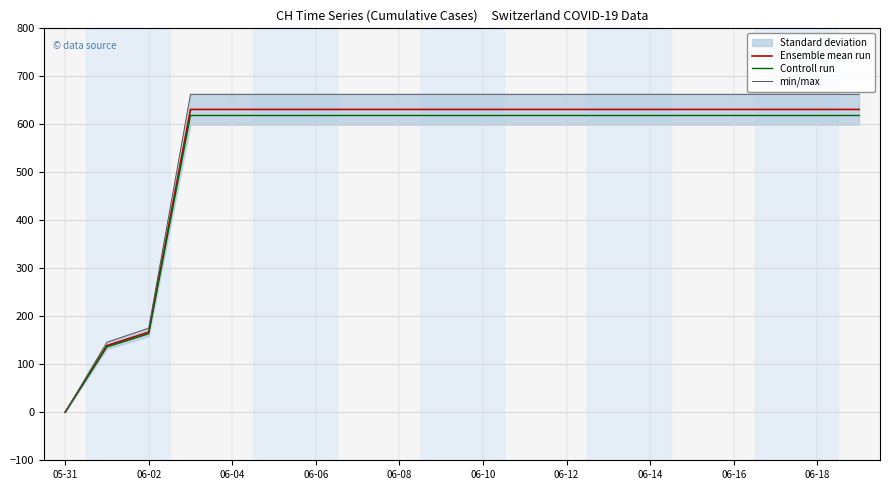

What is the maximum value for Ensemble mean run?

631.0